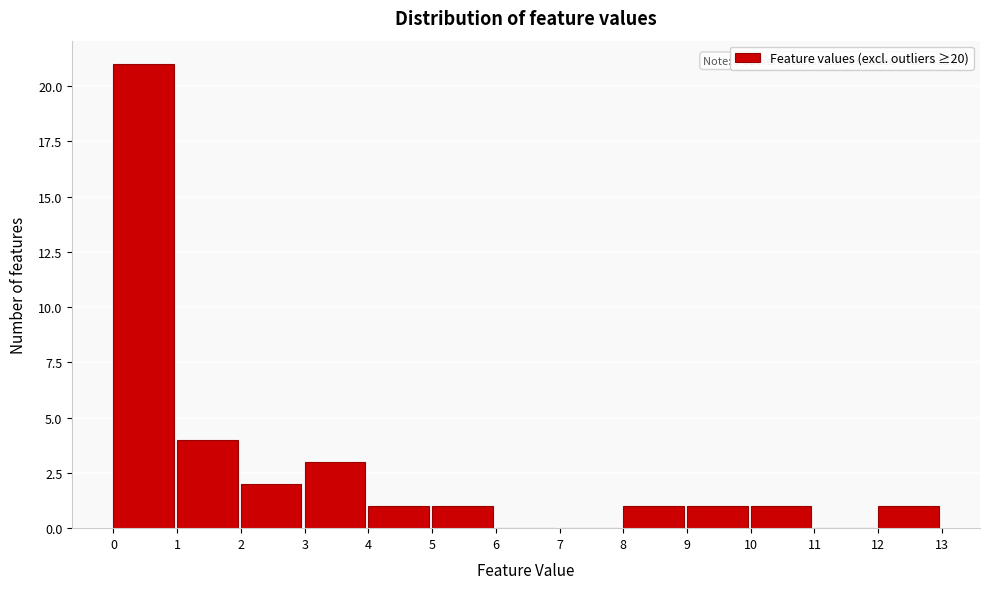

Over which range of the x-axis is the bar tallest?

0 to 1